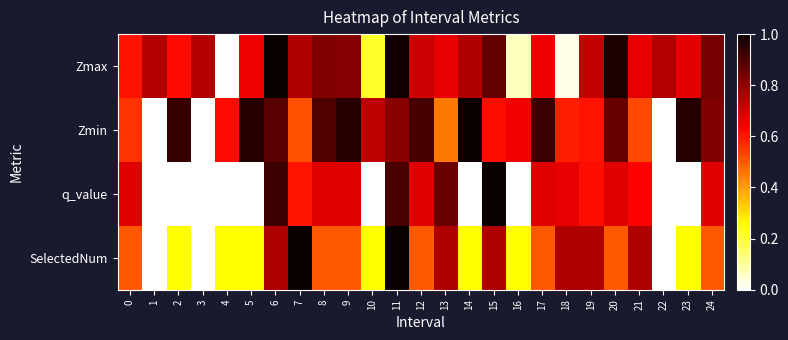

Reading left to right, what are all the values shown in this chart?

Zmax: 0=0.6	1=0.7	2=0.6	3=0.7	4=0.0	5=0.7	6=1.0	7=0.8	8=0.8	9=0.8	10=0.2	11=1.0	12=0.7	13=0.7	14=0.8	15=0.9	16=0.1	17=0.7	18=0.0	19=0.7	20=1.0	21=0.7	22=0.7	23=0.7	24=0.8
Zmin: 0=0.6	1=0.0	2=0.9	3=0.0	4=0.6	5=1.0	6=0.9	7=0.5	8=0.9	9=1.0	10=0.7	11=0.8	12=0.9	13=0.5	14=1.0	15=0.6	16=0.7	17=0.9	18=0.6	19=0.6	20=0.9	21=0.5	22=0.0	23=1.0	24=0.8
q_value: 0=0.7	1=0.0	2=0.0	3=0.0	4=0.0	5=0.0	6=0.9	7=0.6	8=0.7	9=0.7	10=0.0	11=0.9	12=0.7	13=0.9	14=0.0	15=1.0	16=0.0	17=0.7	18=0.7	19=0.6	20=0.7	21=0.6	22=0.0	23=0.0	24=0.7
SelectedNum: 0=0.5	1=0.0	2=0.2	3=0.0	4=0.2	5=0.2	6=0.8	7=1.0	8=0.5	9=0.5	10=0.2	11=1.0	12=0.5	13=0.8	14=0.2	15=0.8	16=0.2	17=0.5	18=0.8	19=0.8	20=0.5	21=0.8	22=0.0	23=0.2	24=0.5